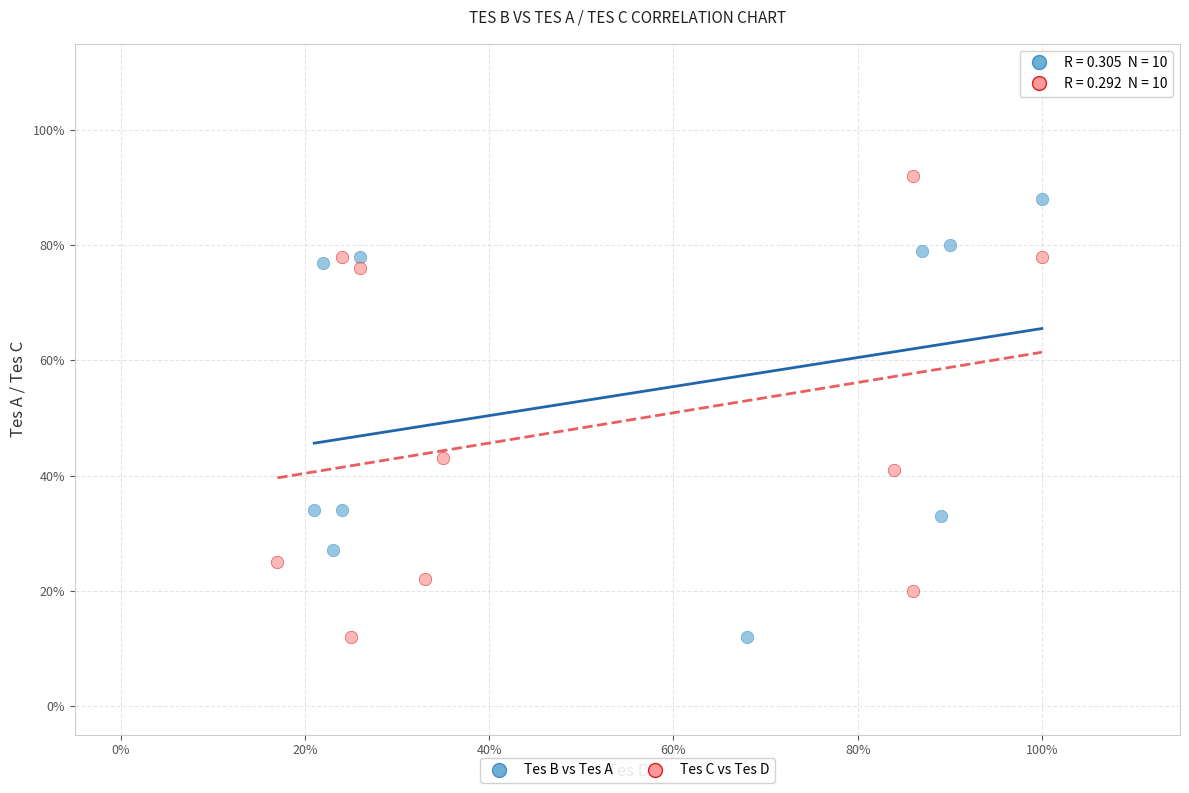

Which series contains the highest Y value?

Tes C vs Tes D